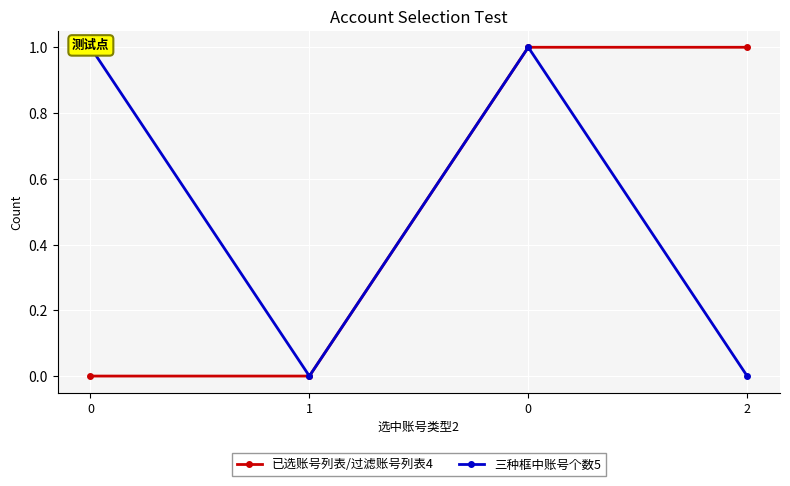

What is the sum of the 三种框中账号个数5 values at 0 and 1?

1